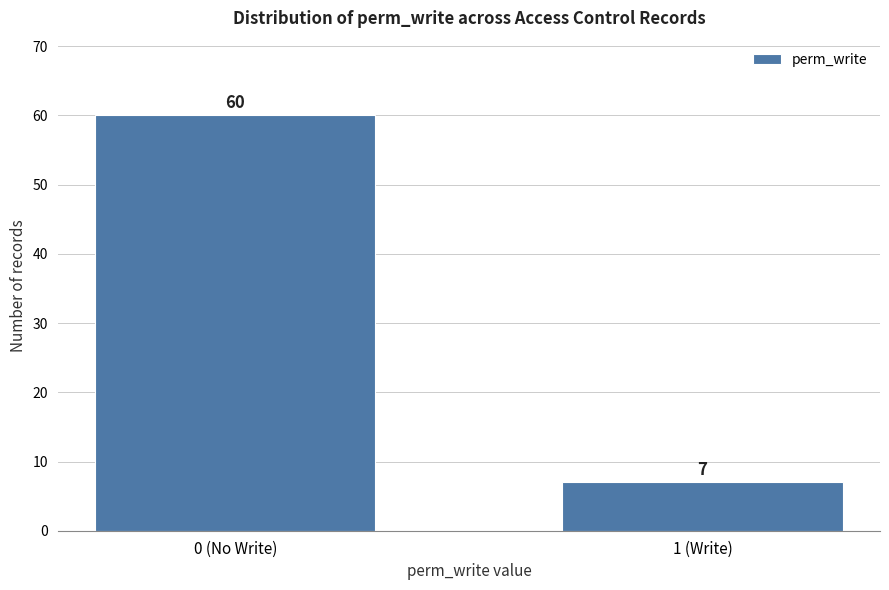

Reading left to right, extract all data points from this chart.

60	7